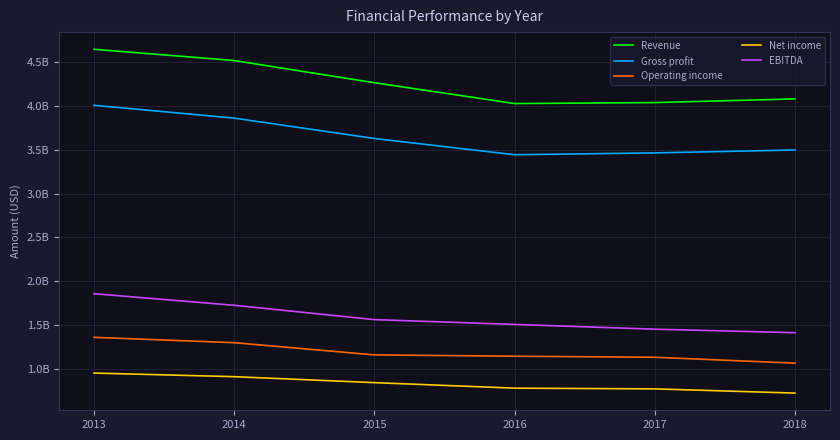

True or false: EBITDA and Net income cross at least once.

False